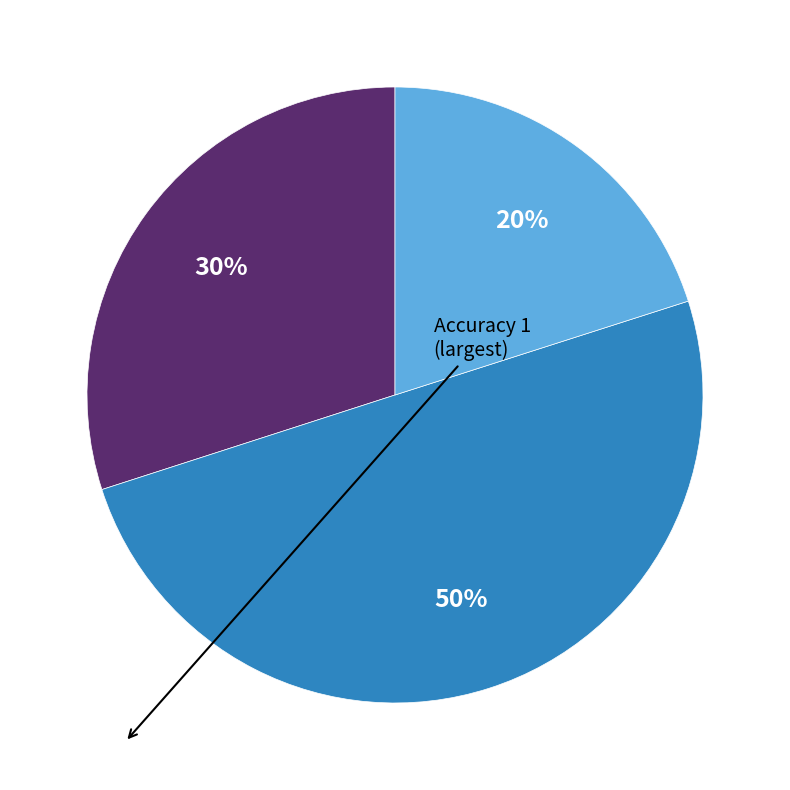

To the nearest percent, what is the average slice percentage?

33%